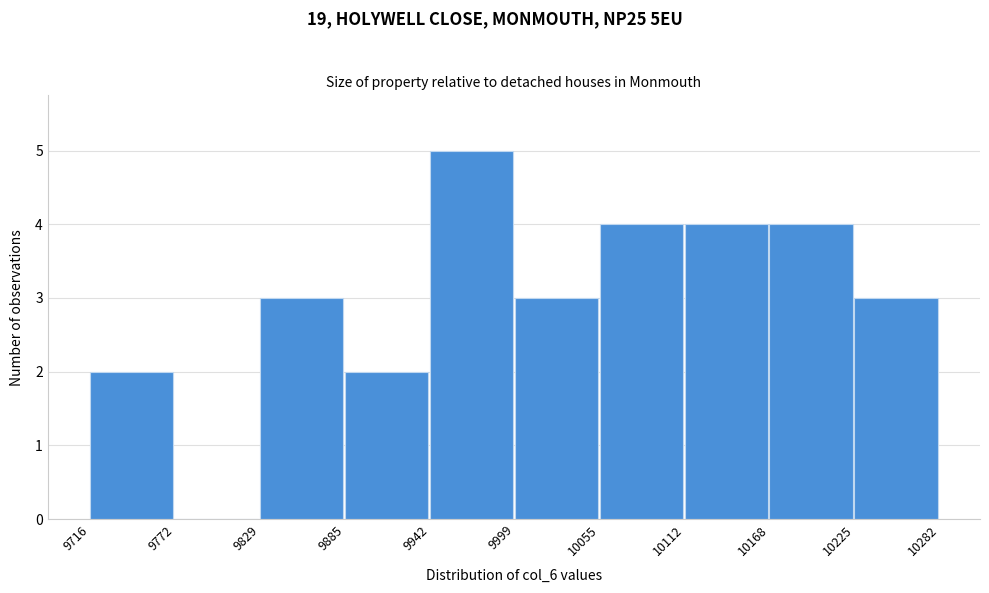

Reading left to right, transcribe this chart: for each bar, give the range it covers on the x-axis and its height. The values are not printed on the chart, so give them approximately, as read against the axis.

9716 to 9772: 2
9772 to 9829: 0
9829 to 9885: 3
9885 to 9942: 2
9942 to 9999: 5
9999 to 10055: 3
10055 to 10112: 4
10112 to 10168: 4
10168 to 10225: 4
10225 to 10282: 3